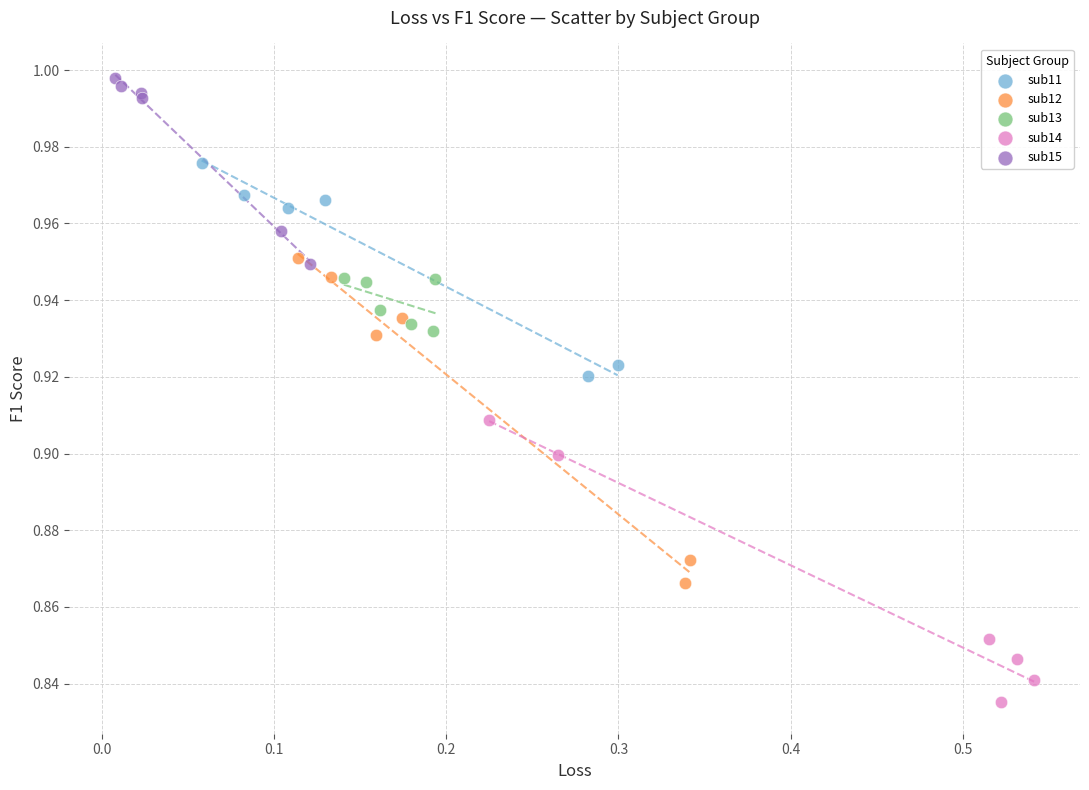

Which series has the widest spread of Y values?

sub12